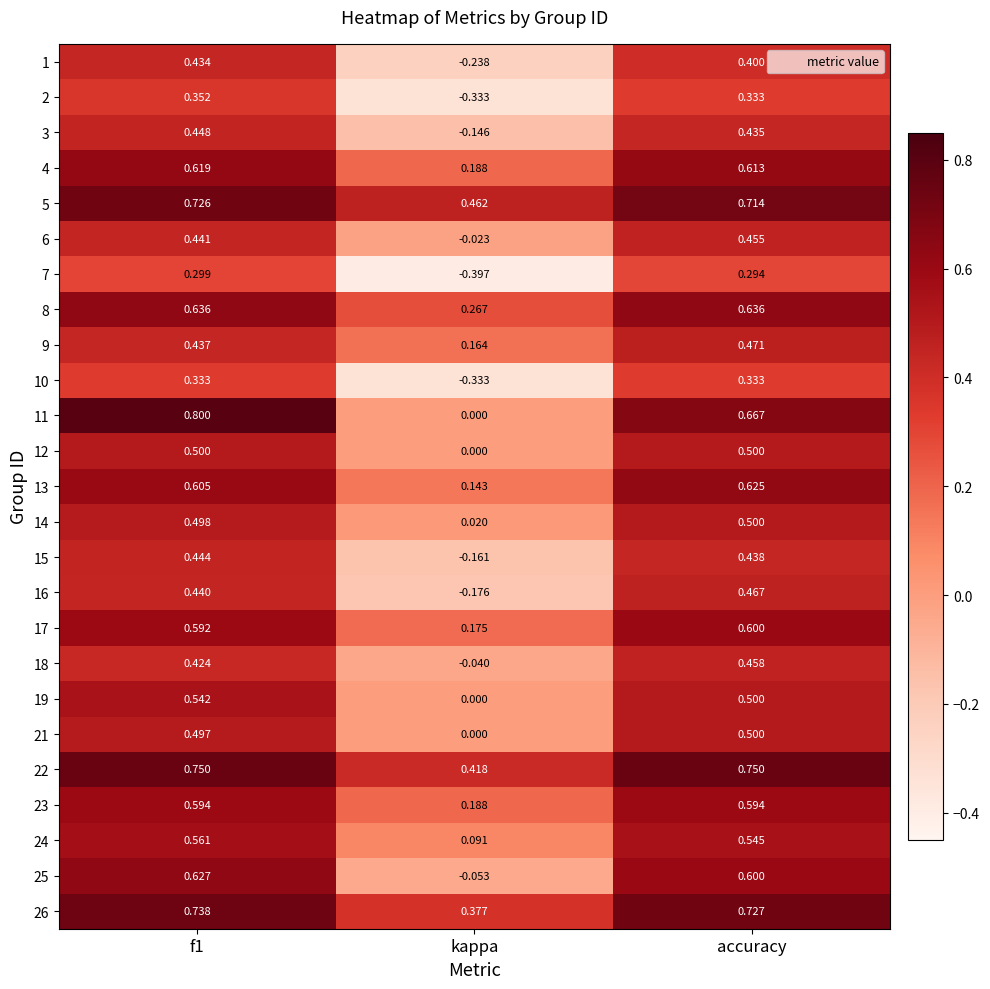

Between f1 and accuracy, which series saw the biggest shift?

11